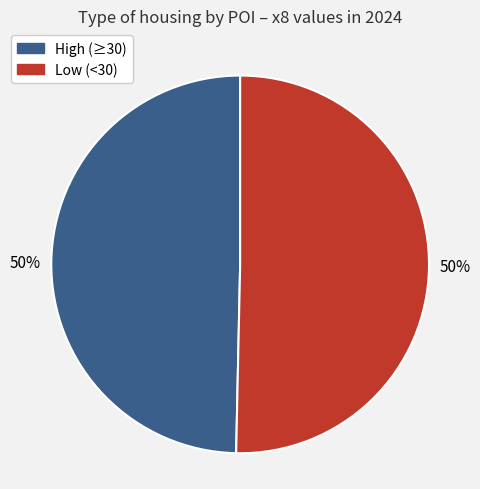

To the nearest percent, what is the average slice percentage?

50%